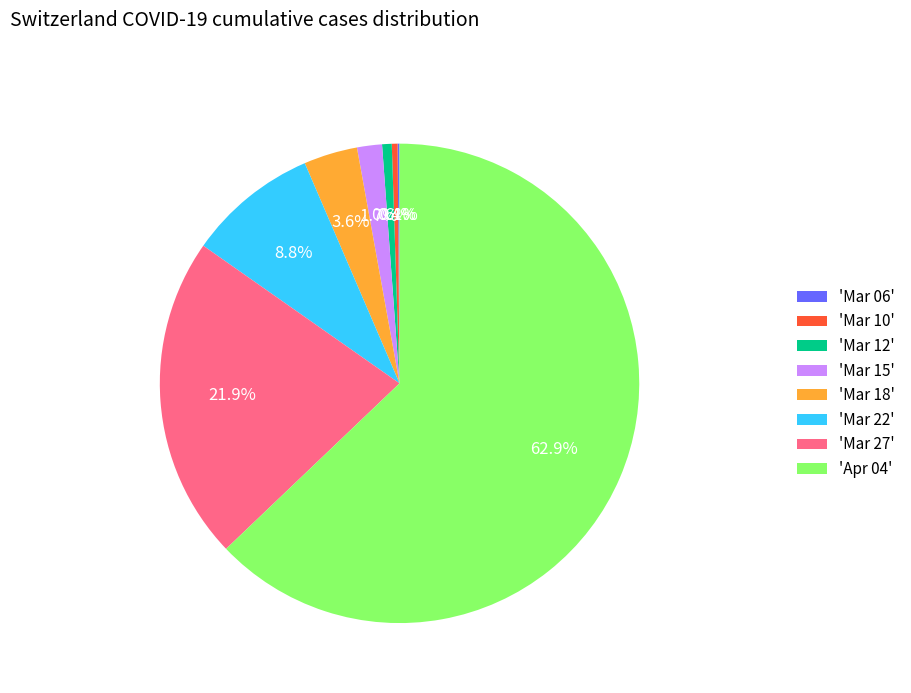

What is the largest slice in the pie chart?

'Apr 04'